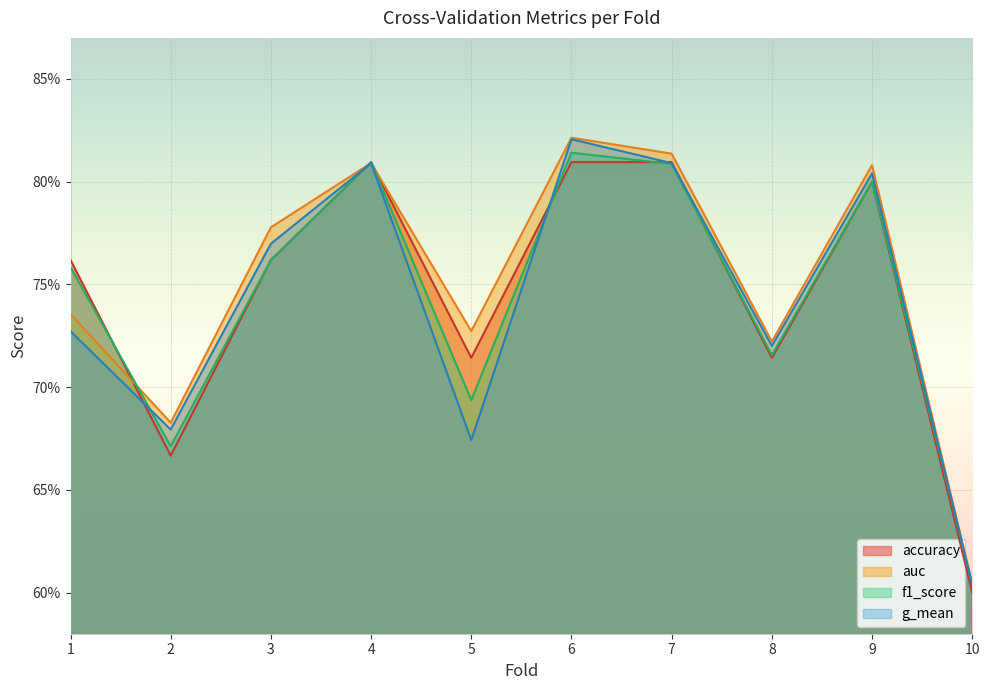

After their last crossing, which series has the higher values: g_mean or f1_score?

f1_score